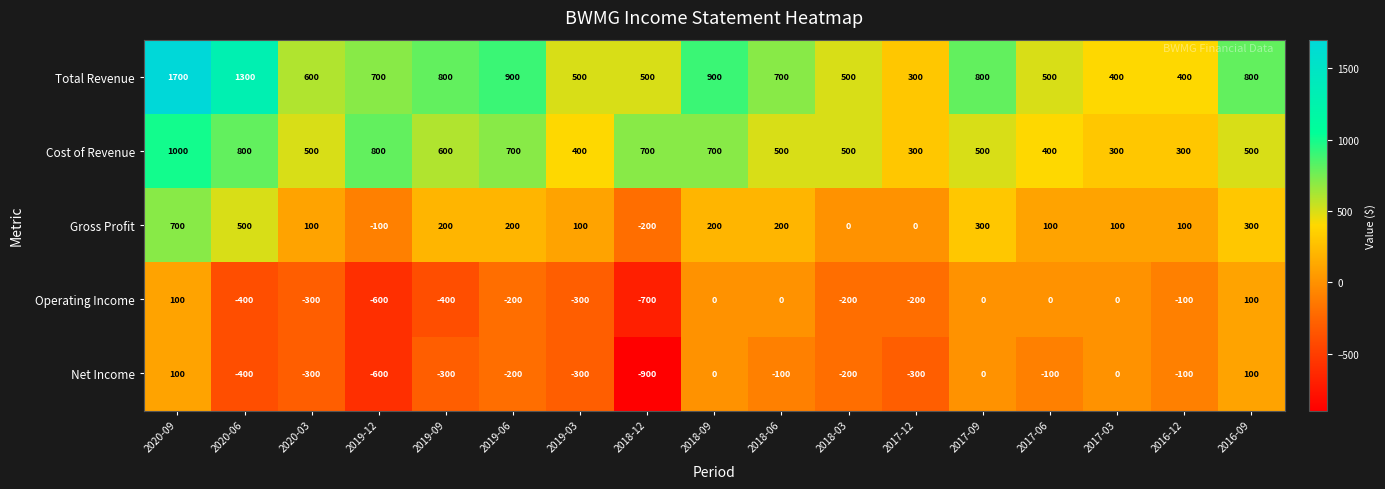

Which series has the largest total across all categories?

Total Revenue